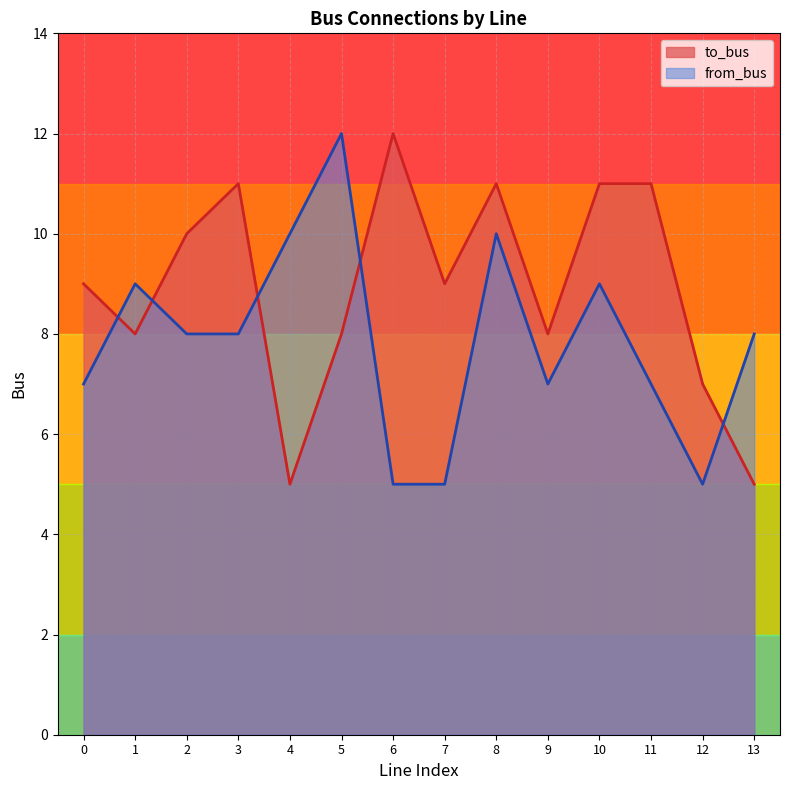

Which series has the largest total across all categories?

to_bus